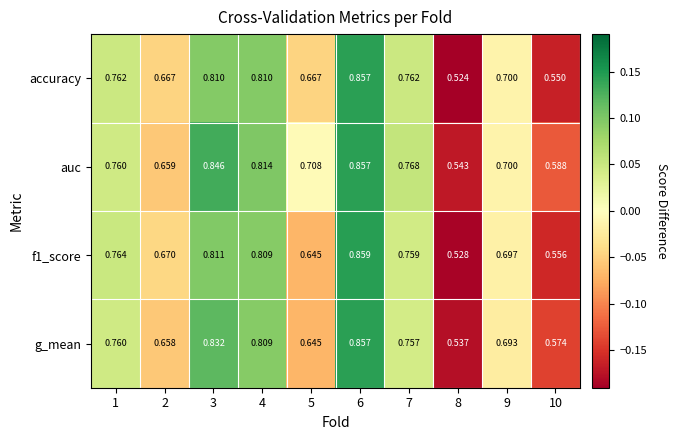

How many series are shown in this chart?

4